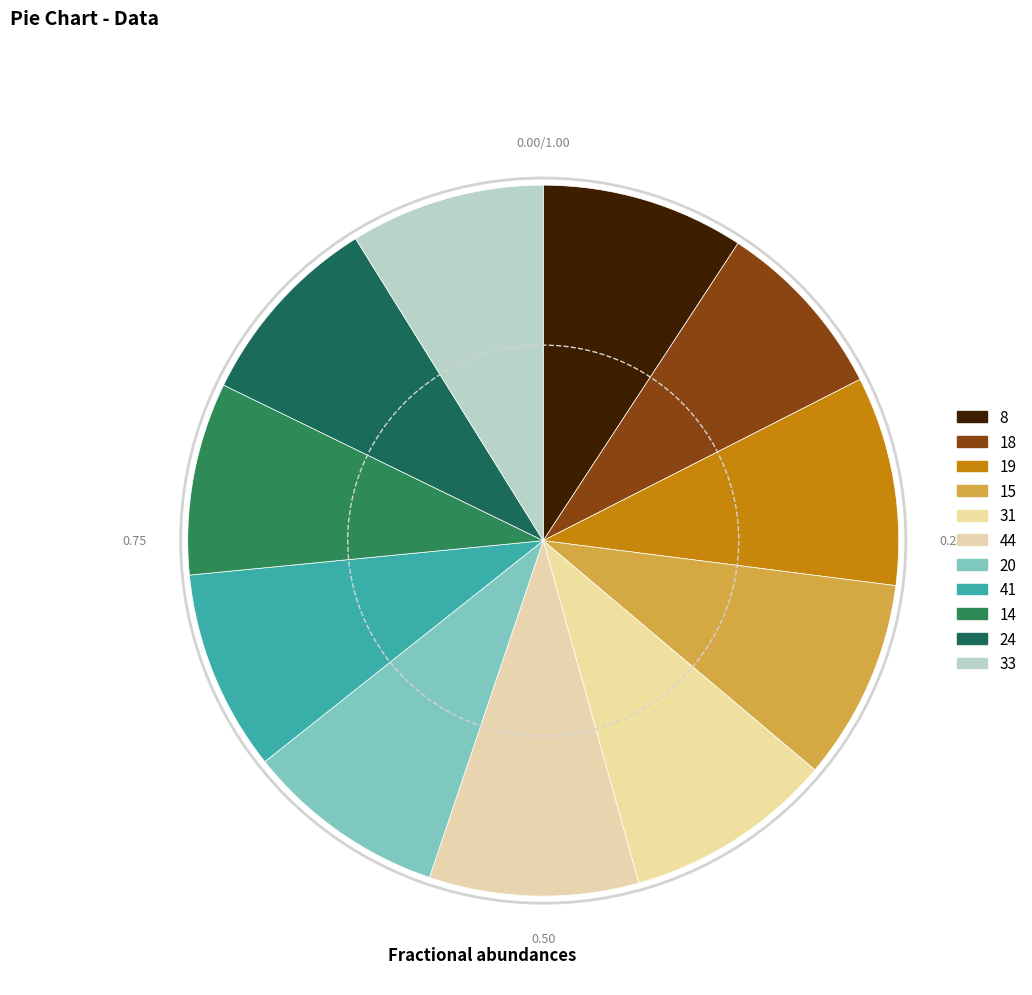

Combined, what portion of the pie is 31 and 8?

18.7%